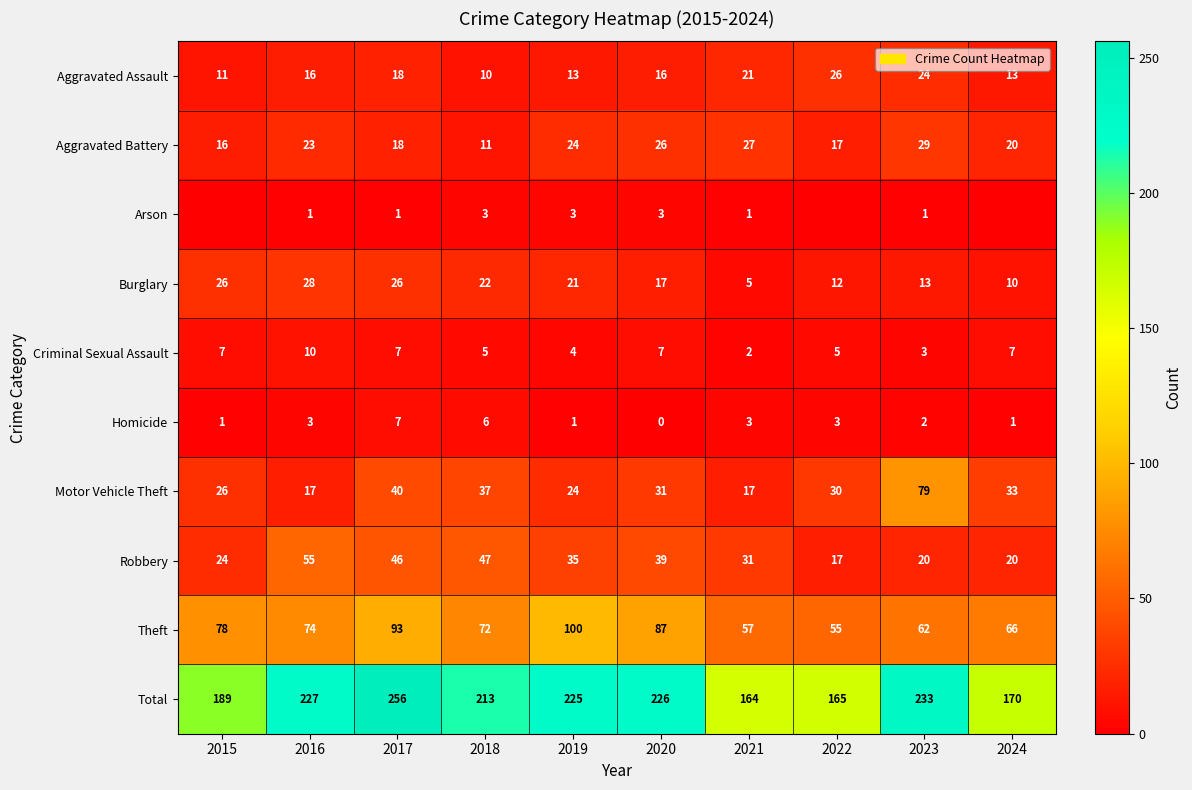

What is the lowest value of the Aggravated Battery series?

11